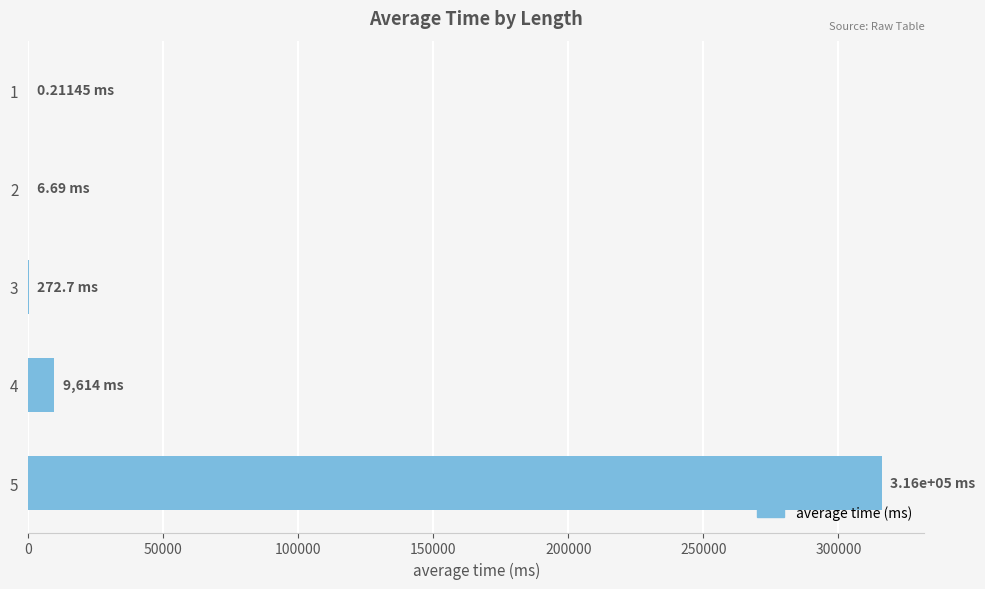

Count the number of categories in the chart.

5